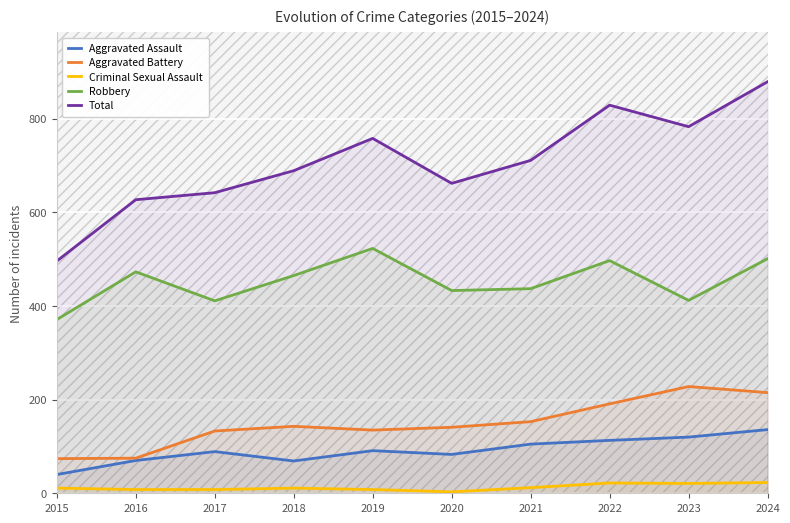

True or false: Aggravated Battery and Total cross at least once.

False